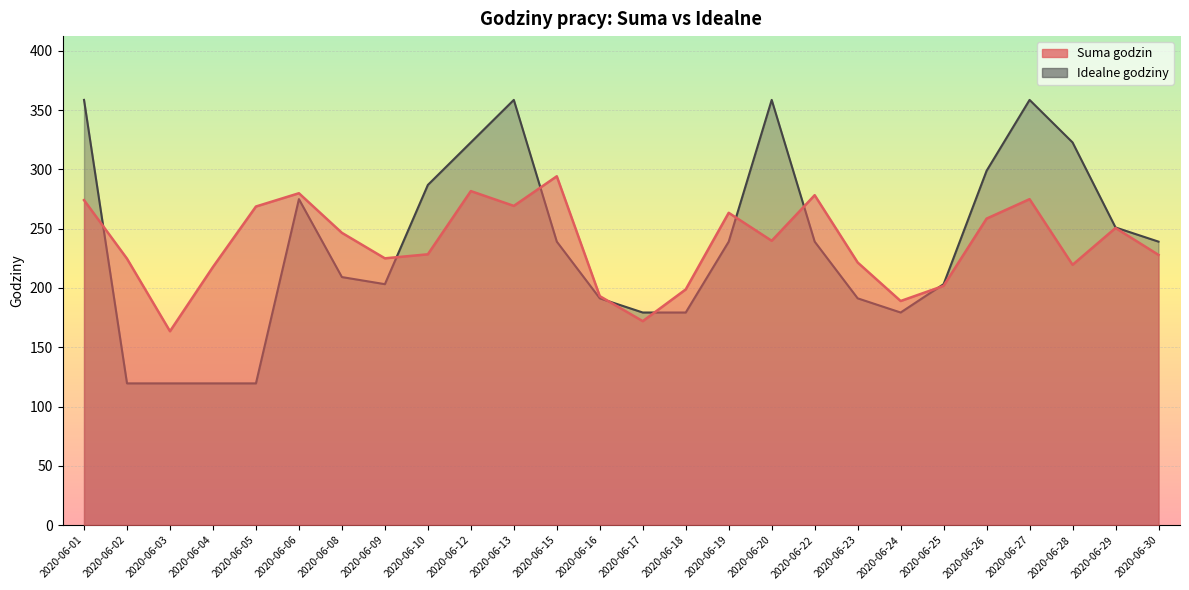

Which series has the widest spread of values?

Idealne godziny